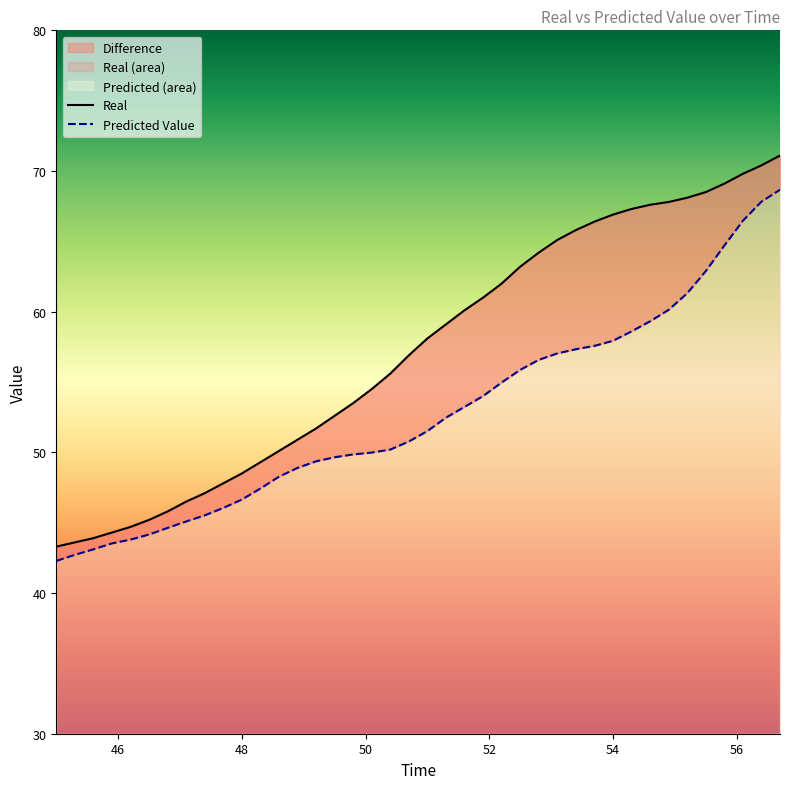

True or false: Real has more than 0 interior local peaks.

False